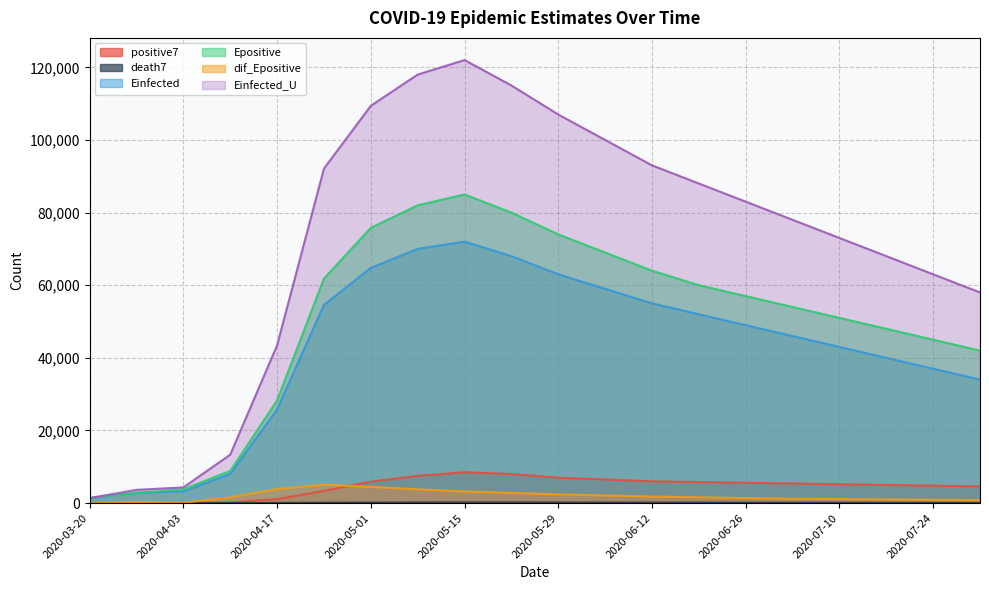

Which series ends up on top after the final intersection of Epositive and Einfected_U?

Einfected_U